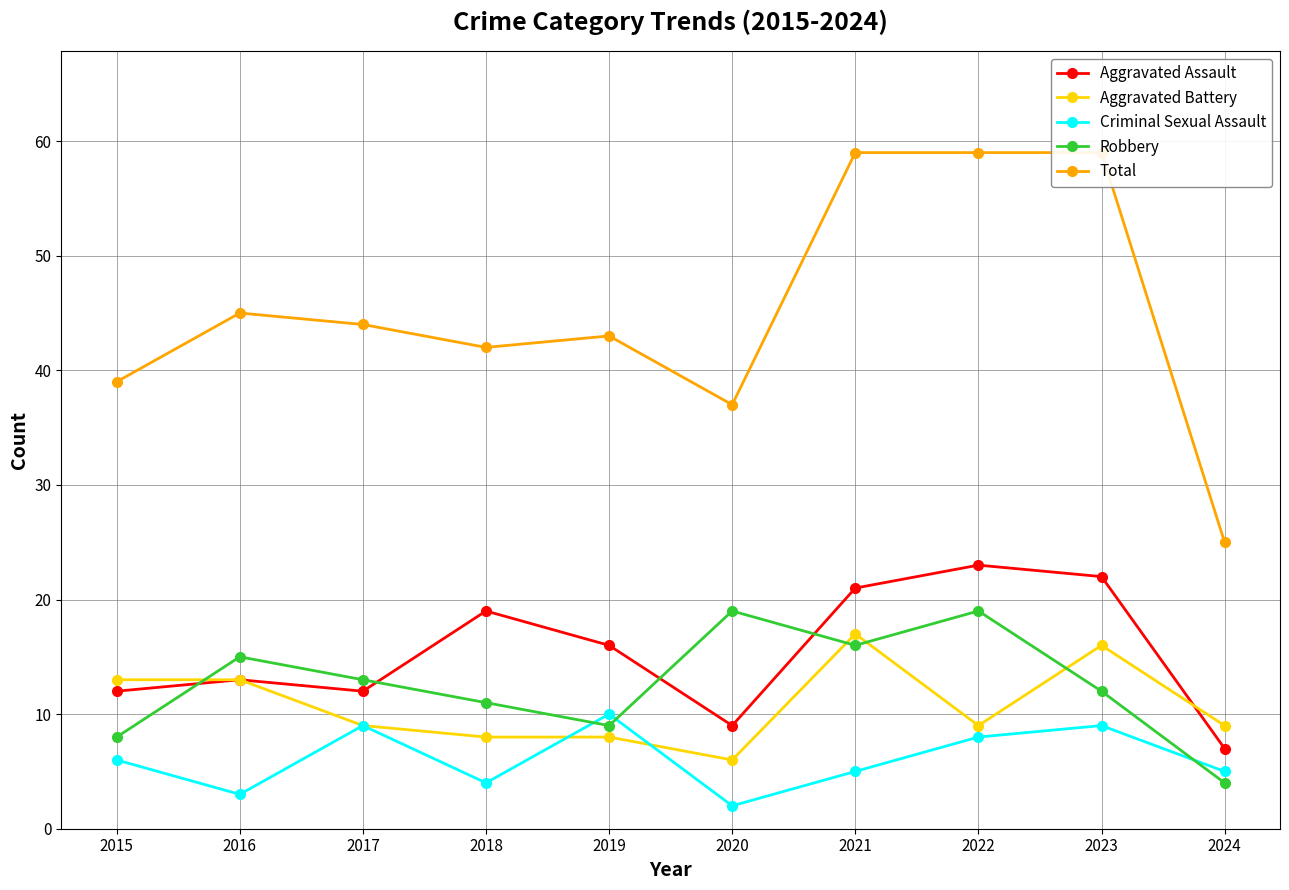

What is the sum of all Robbery values?

126